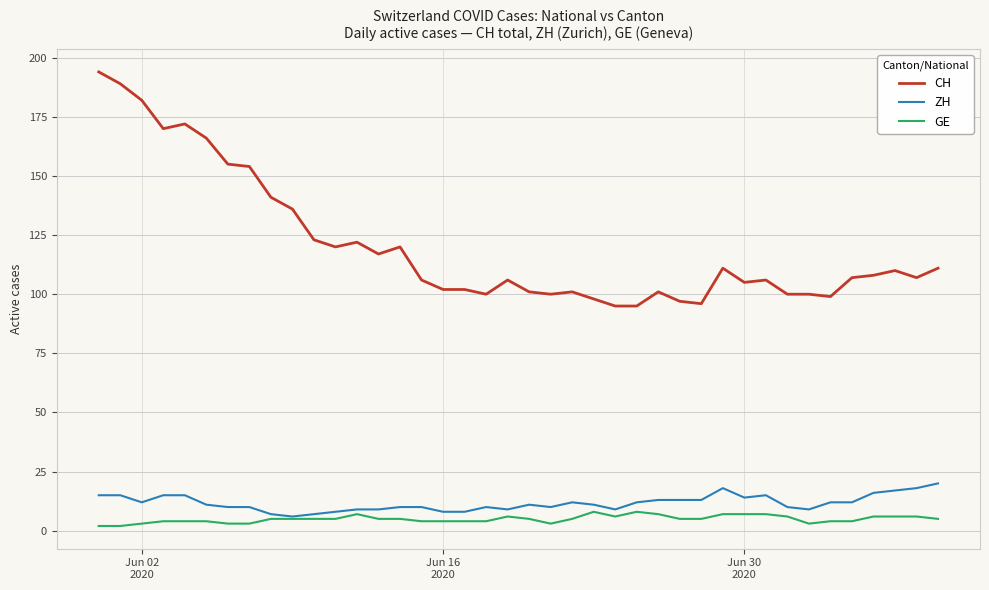

Which series has the largest total across all categories?

CH